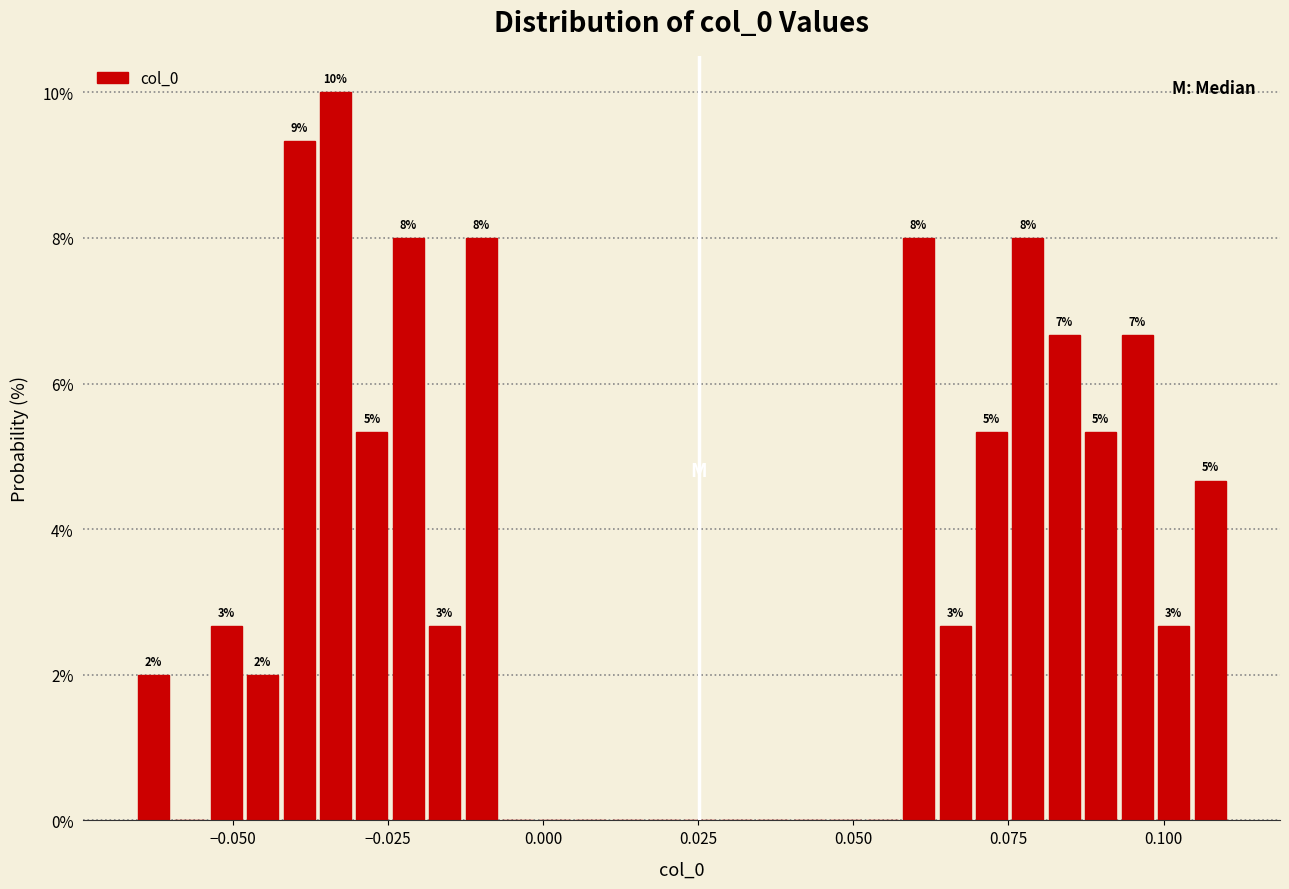

Around what value on the x-axis is the tallest bar? Give the approximate position of its centre, as read against the axis.

-0.035